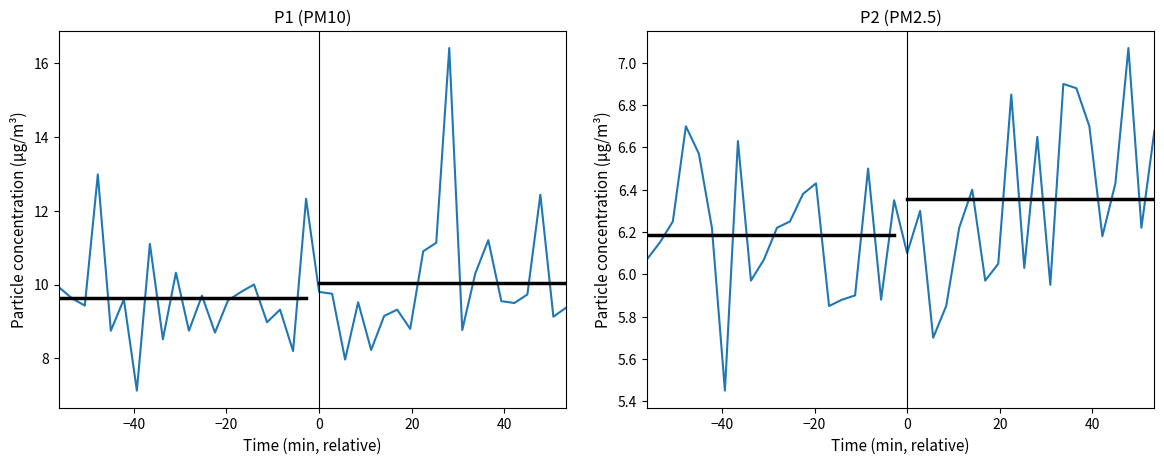

True or false: P1 and P2 cross at least once.

False